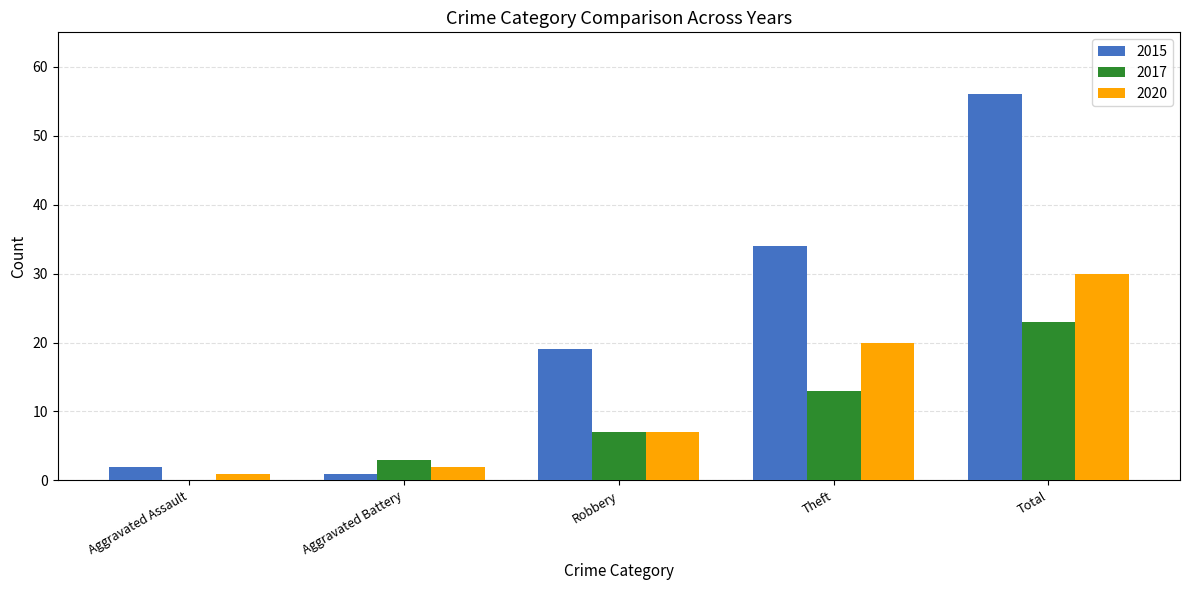

What is the difference between the 2017 values at Theft and Aggravated Battery?

10